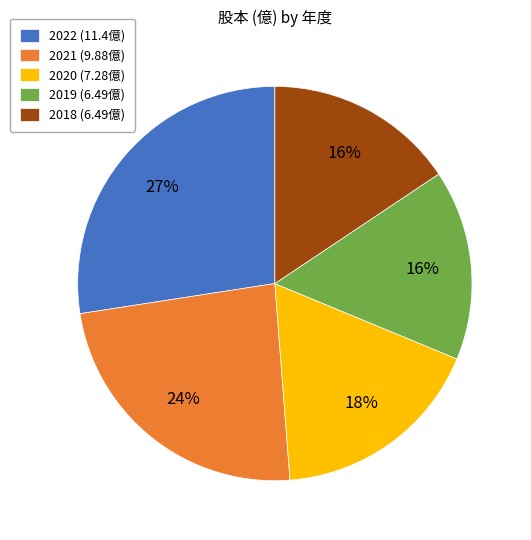

Which slice is the largest?

2022